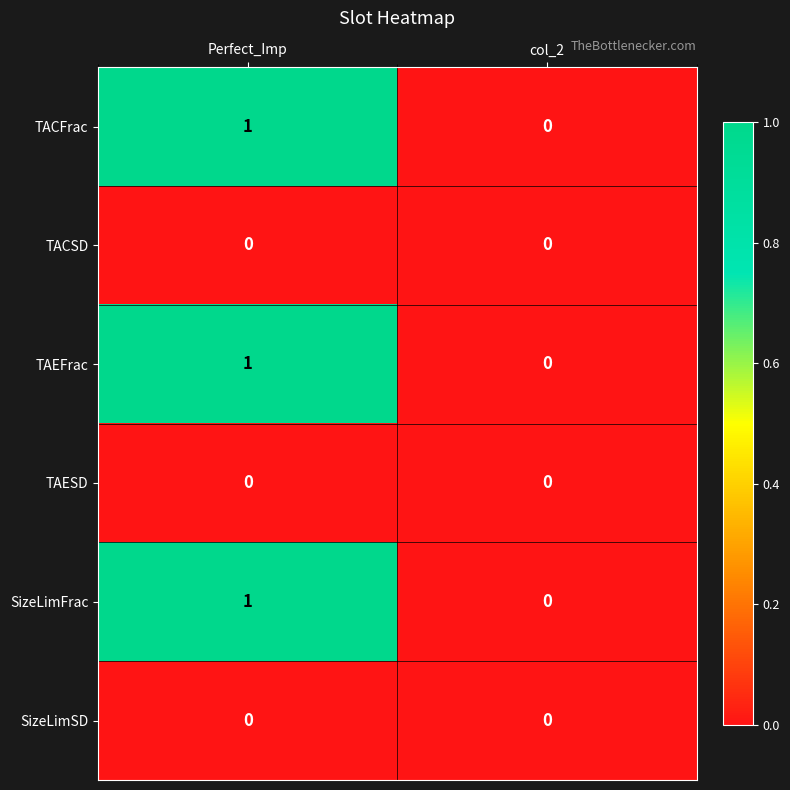

At which category is the sum across all series the highest?

Perfect_Imp